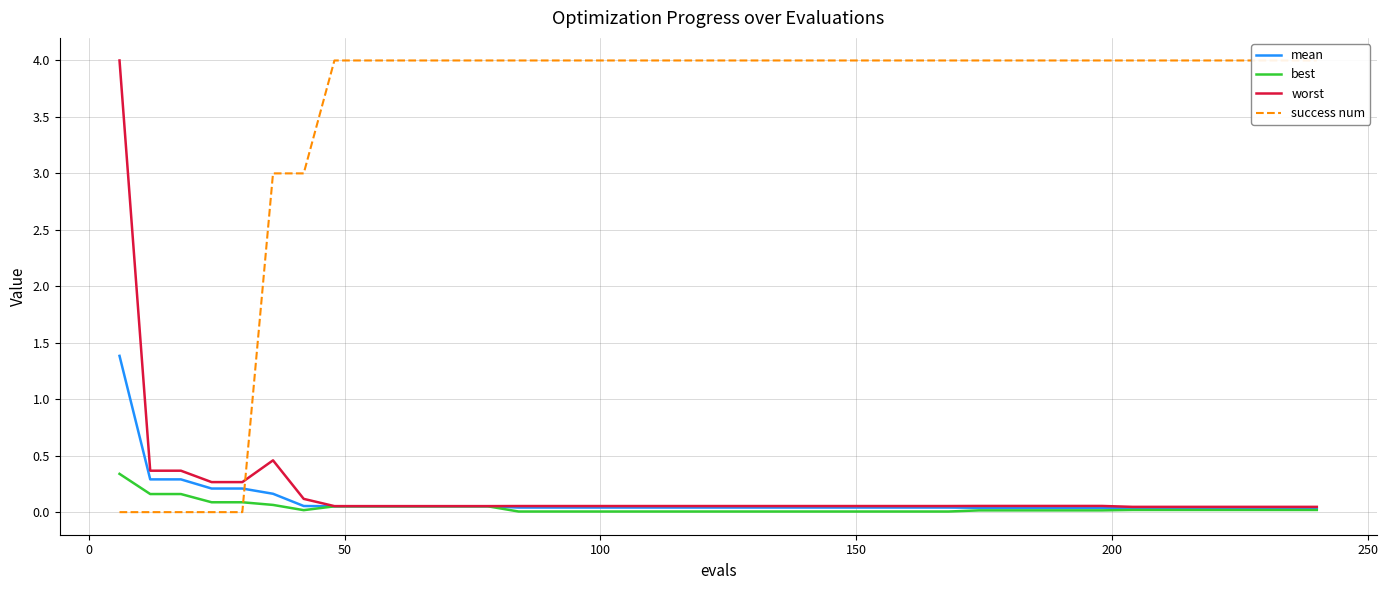

After their last crossing, which series has the higher values: worst or success num?

success num